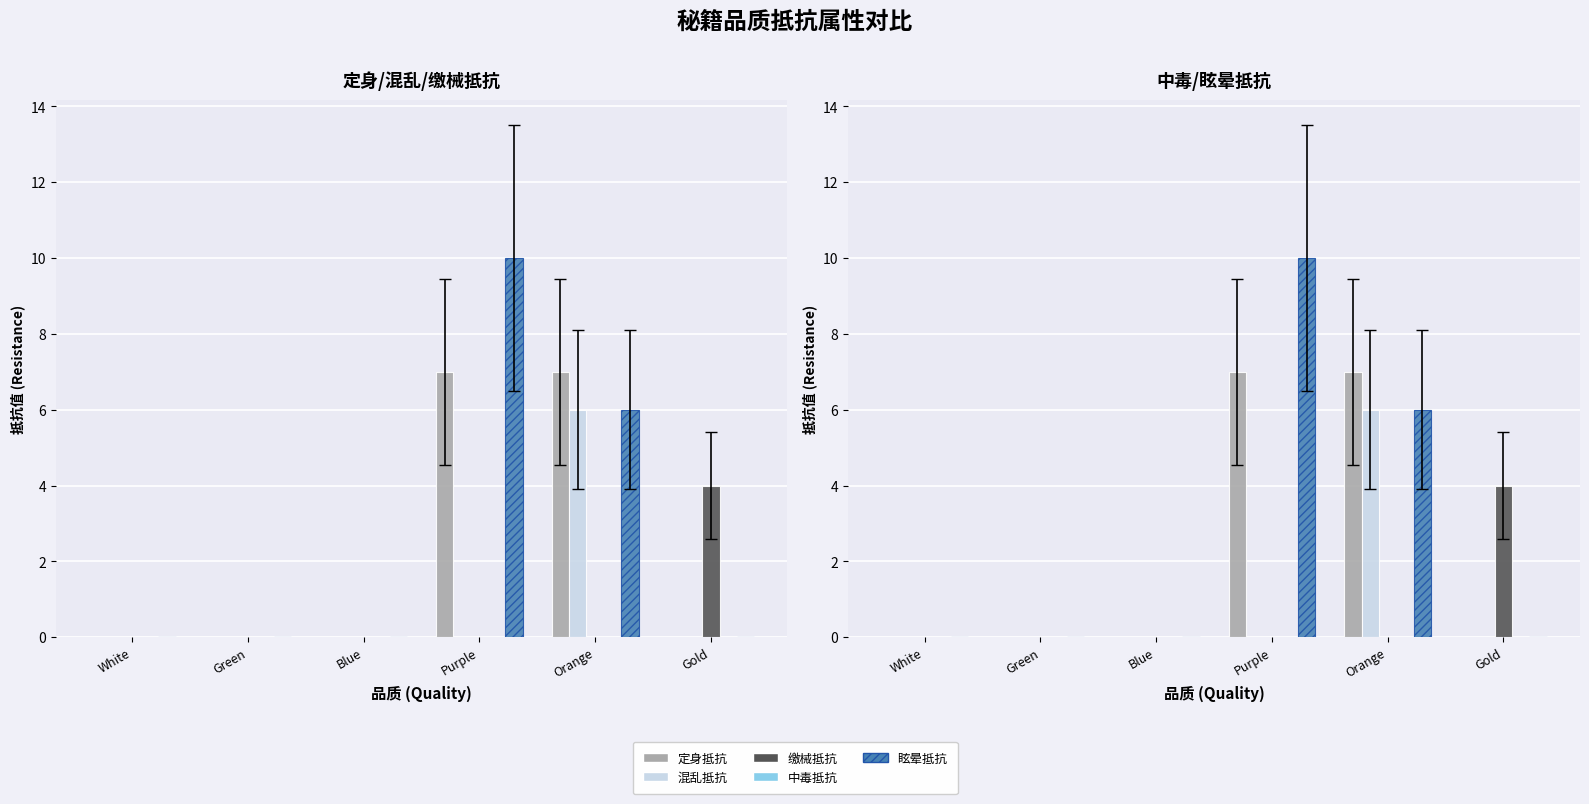

Which series has the largest total across all categories?

眩晕抵抗